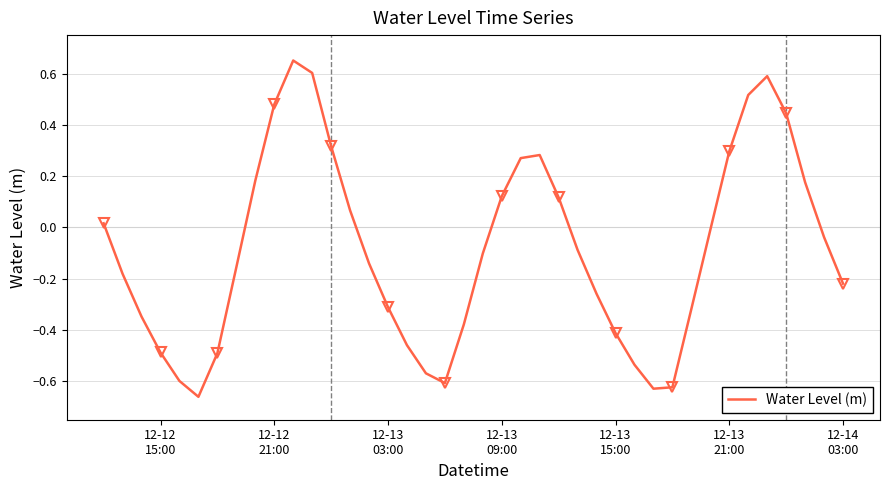

Is this an area chart (filled region under the line)?

No